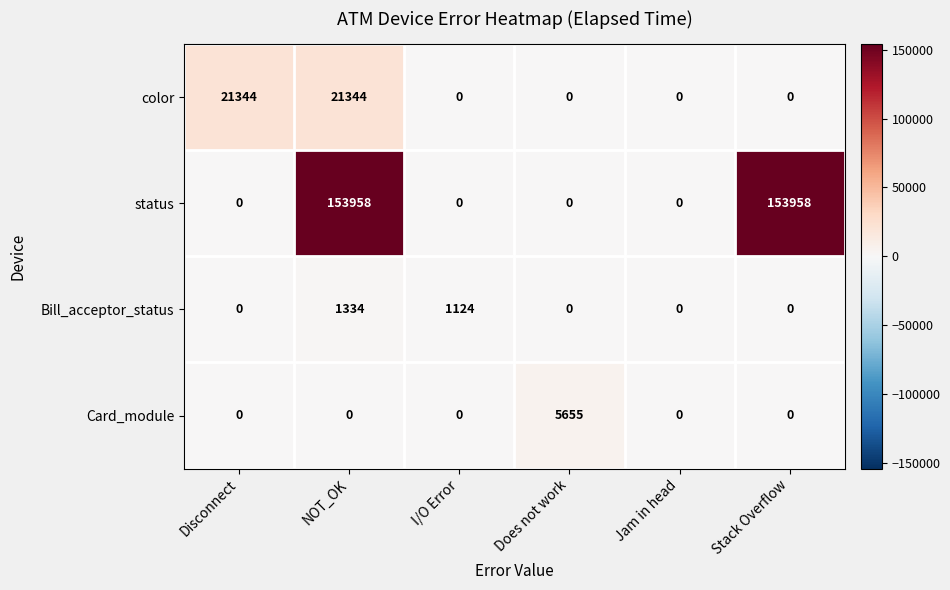

At which label is Bill_acceptor_status closest to 667?

I/O Error